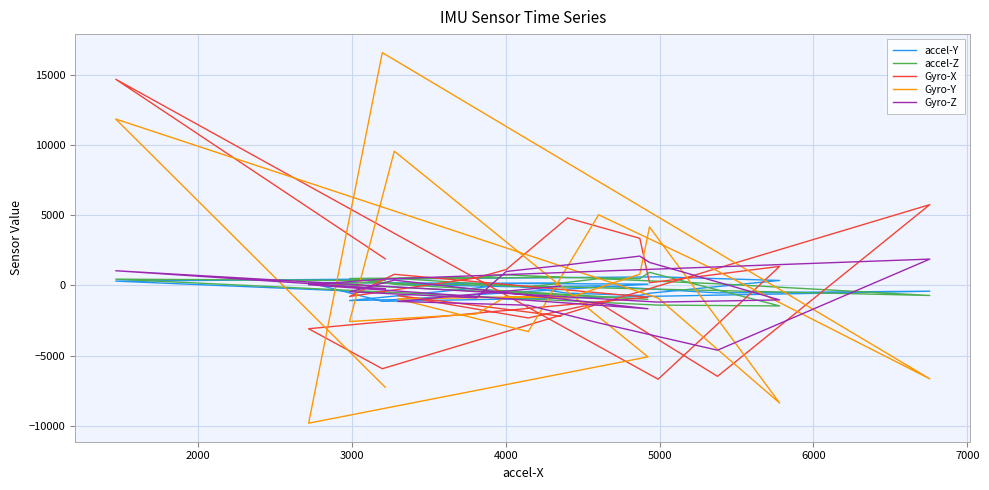

List the series in order of their peak value, highest first.

Gyro-Y, Gyro-X, Gyro-Z, accel-Z, accel-Y